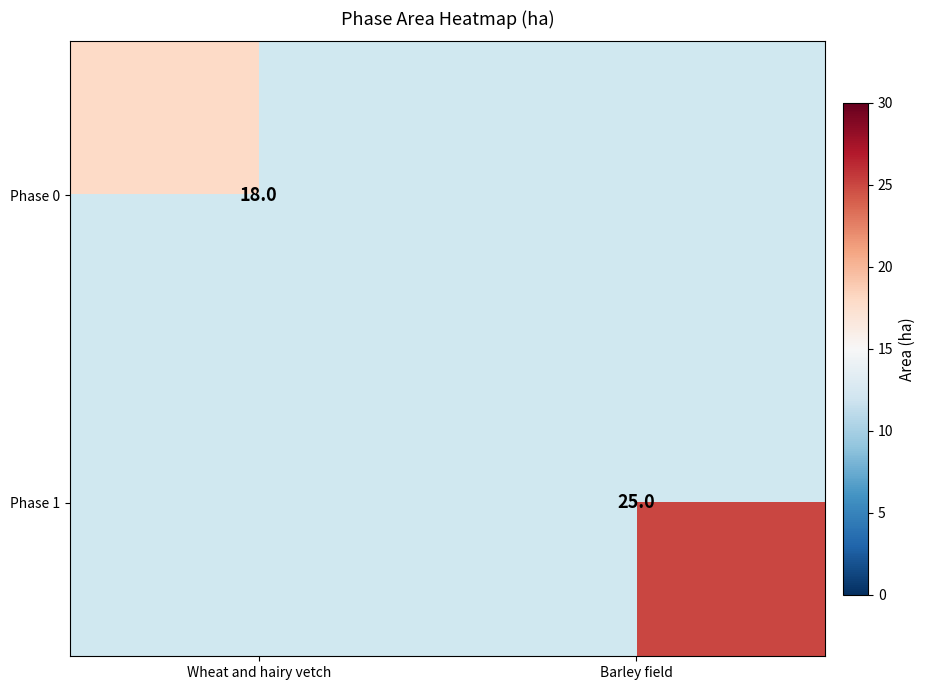

The value of Phase 1 at Barley field is 17. True or false?

False